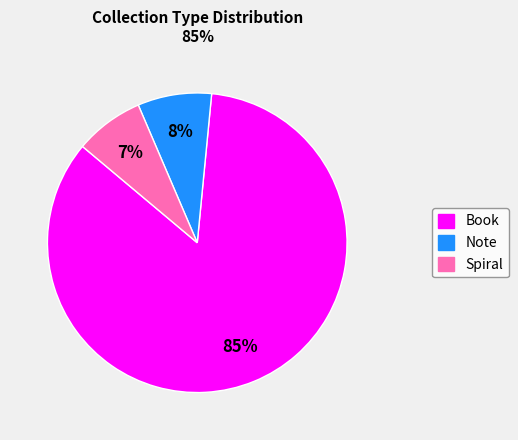

What is the largest slice in the pie chart?

Book